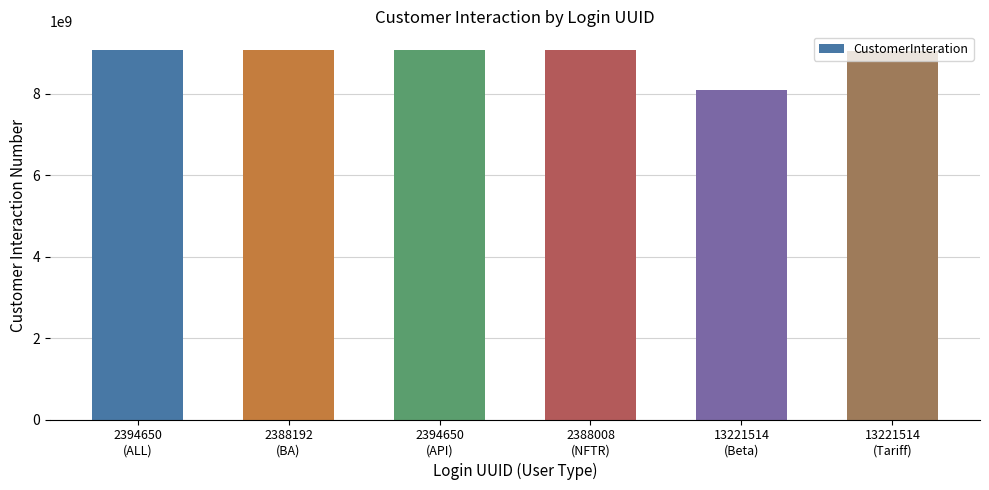

What is the label of the 5th bar from the right?

2388192
(BA)